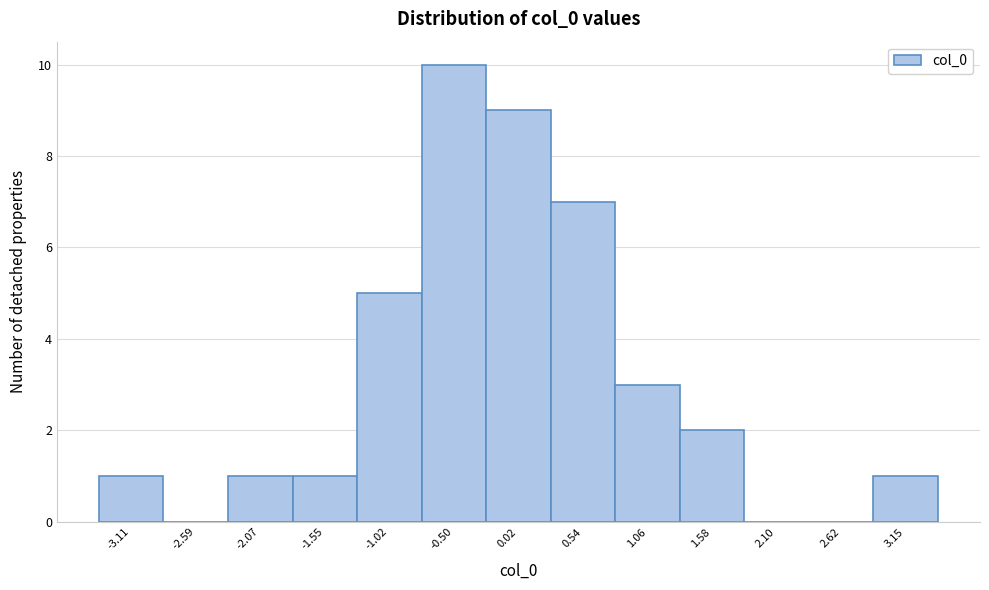

What is the height of the bar covering -2.3 to -1.8 on the x-axis? Neither the bar edges nor the heights are printed on the chart, so give them approximately, as read against the axes.

1